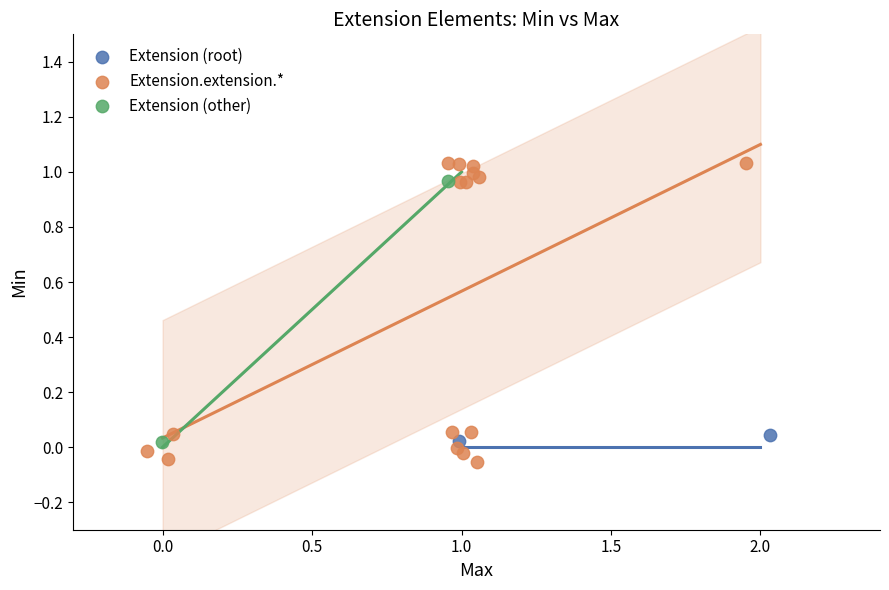

What are all the series names shown in the legend?

Extension (root), Extension.extension.*, Extension (other)